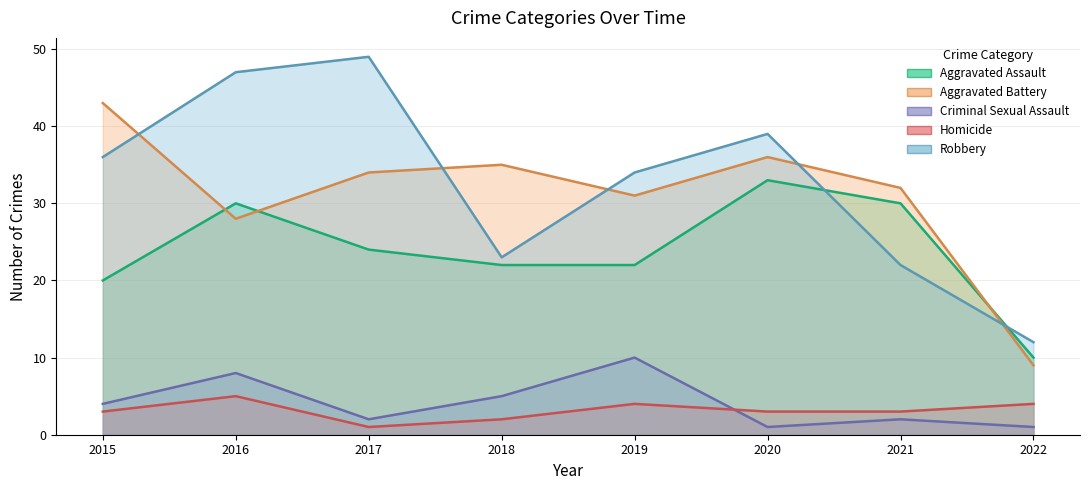

What is the difference between the highest and lowest values at 2015?

40